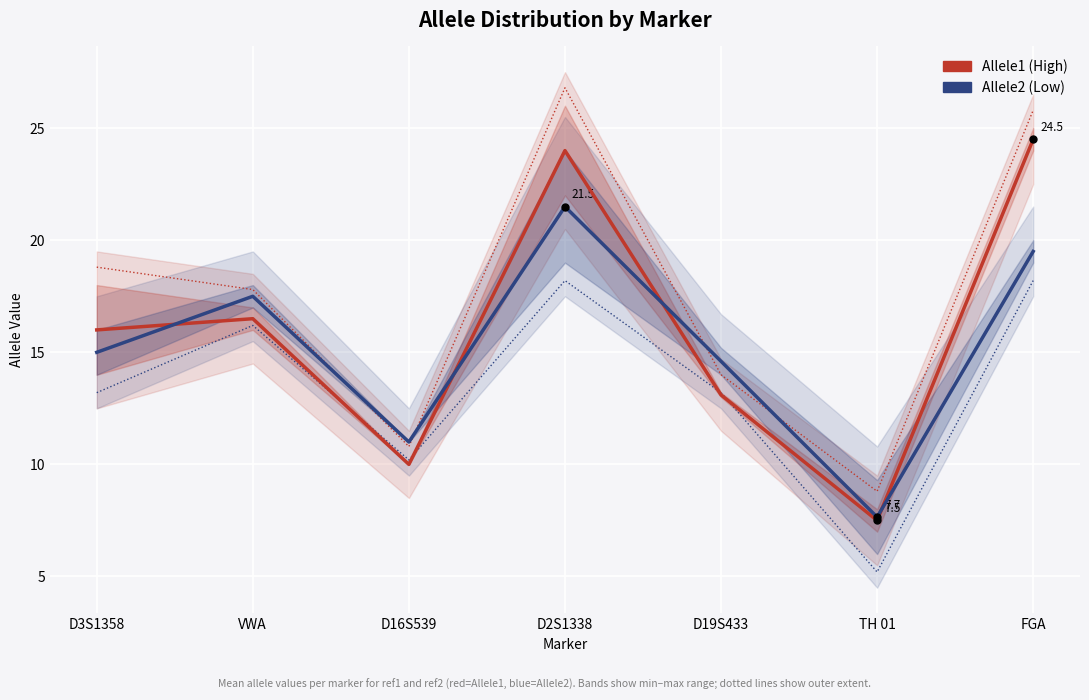

What is the difference between the Allele1 (High) values at D19S433 and VWA?

3.4